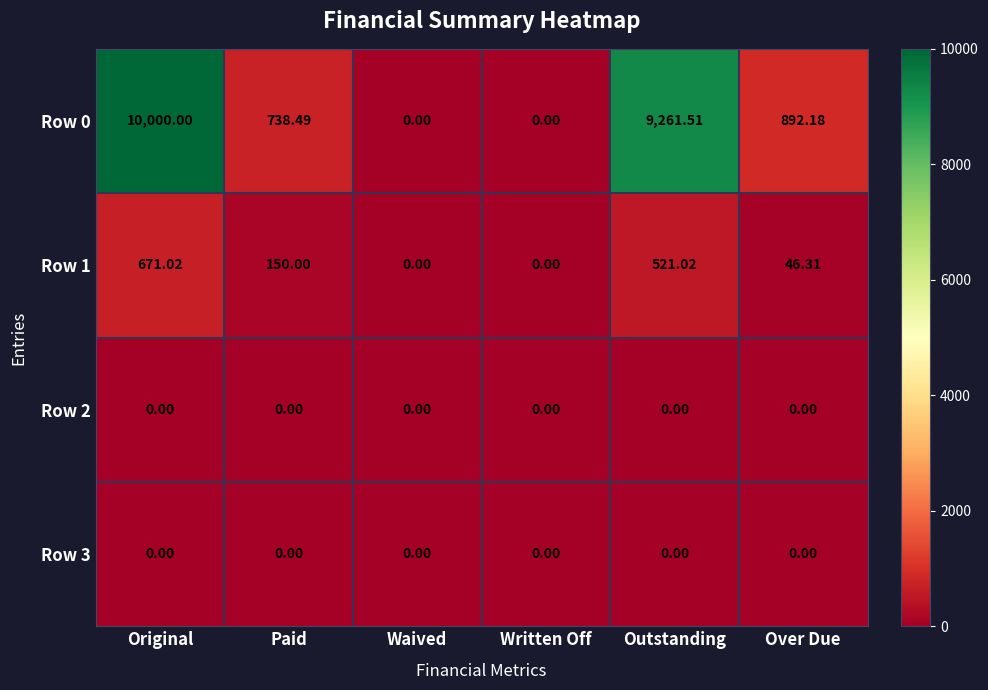

At which label does Row 0 first exceed 892?

Original